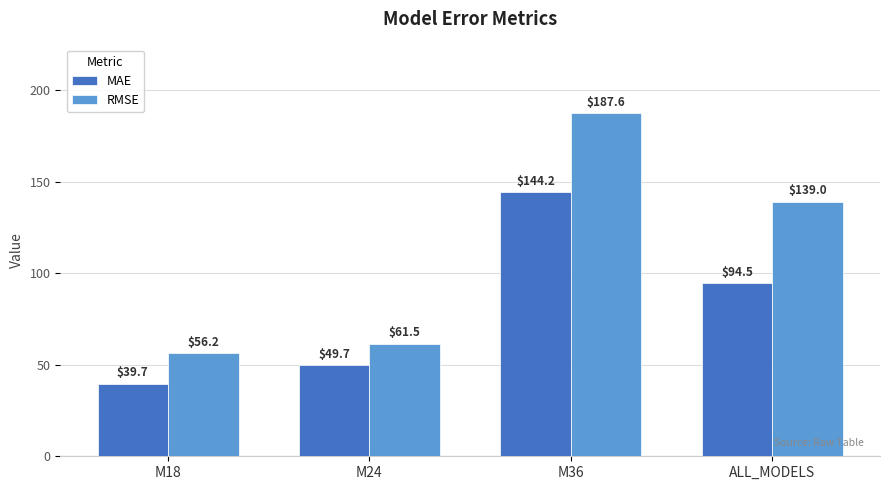

What is the value of the RMSE bar at the 1st from the left?

56.2